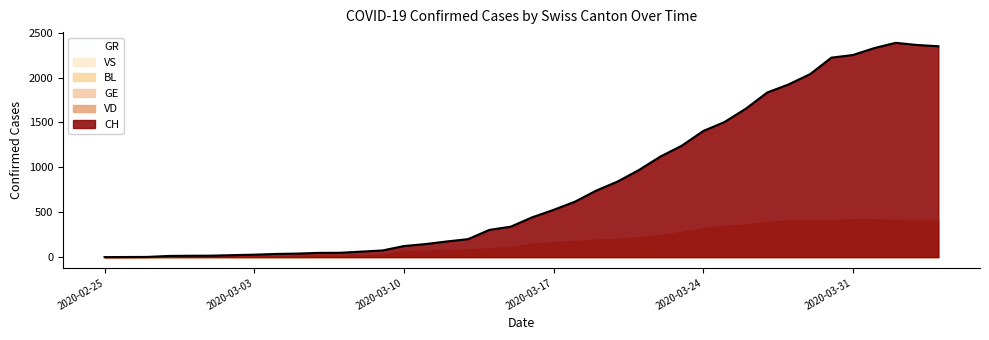

True or false: GE has a value of 78 at 2020-03-18.

True